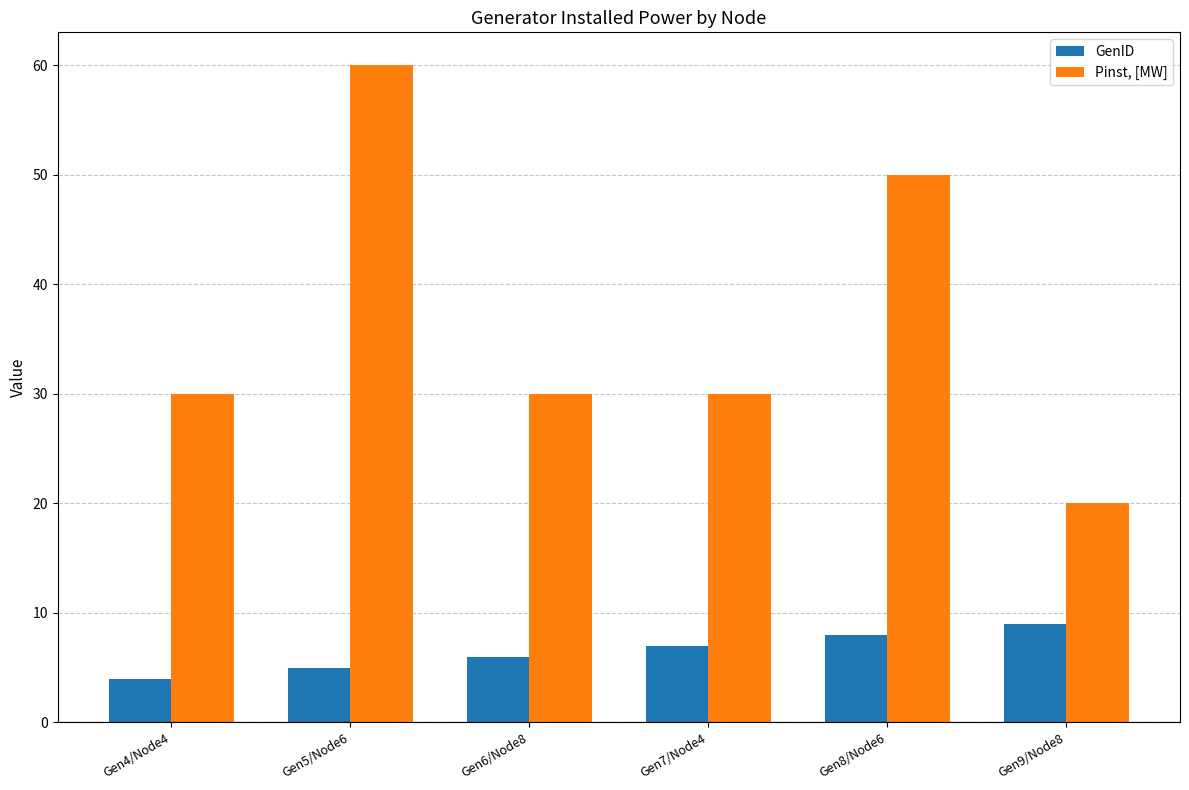

At which category is the sum across all series the highest?

Gen5/Node6